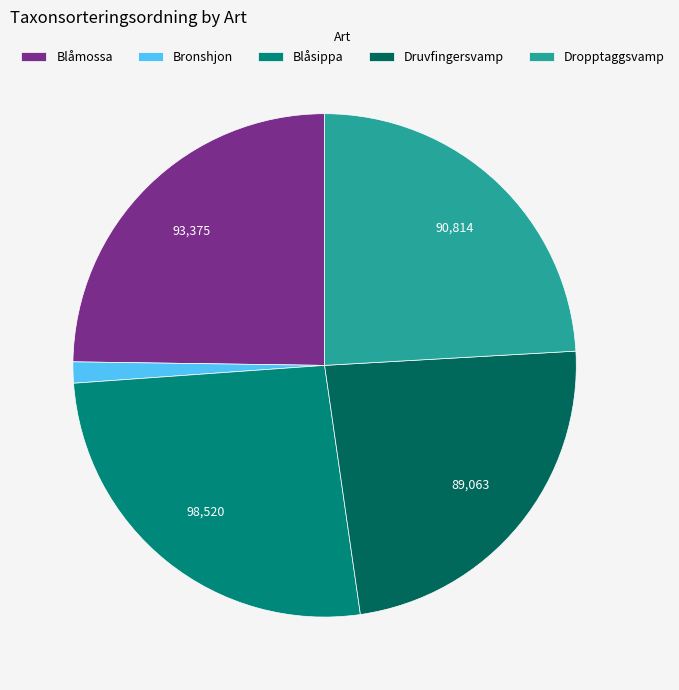

Combined, do Dropptaggsvamp and Druvfingersvamp account for over 50%?

No